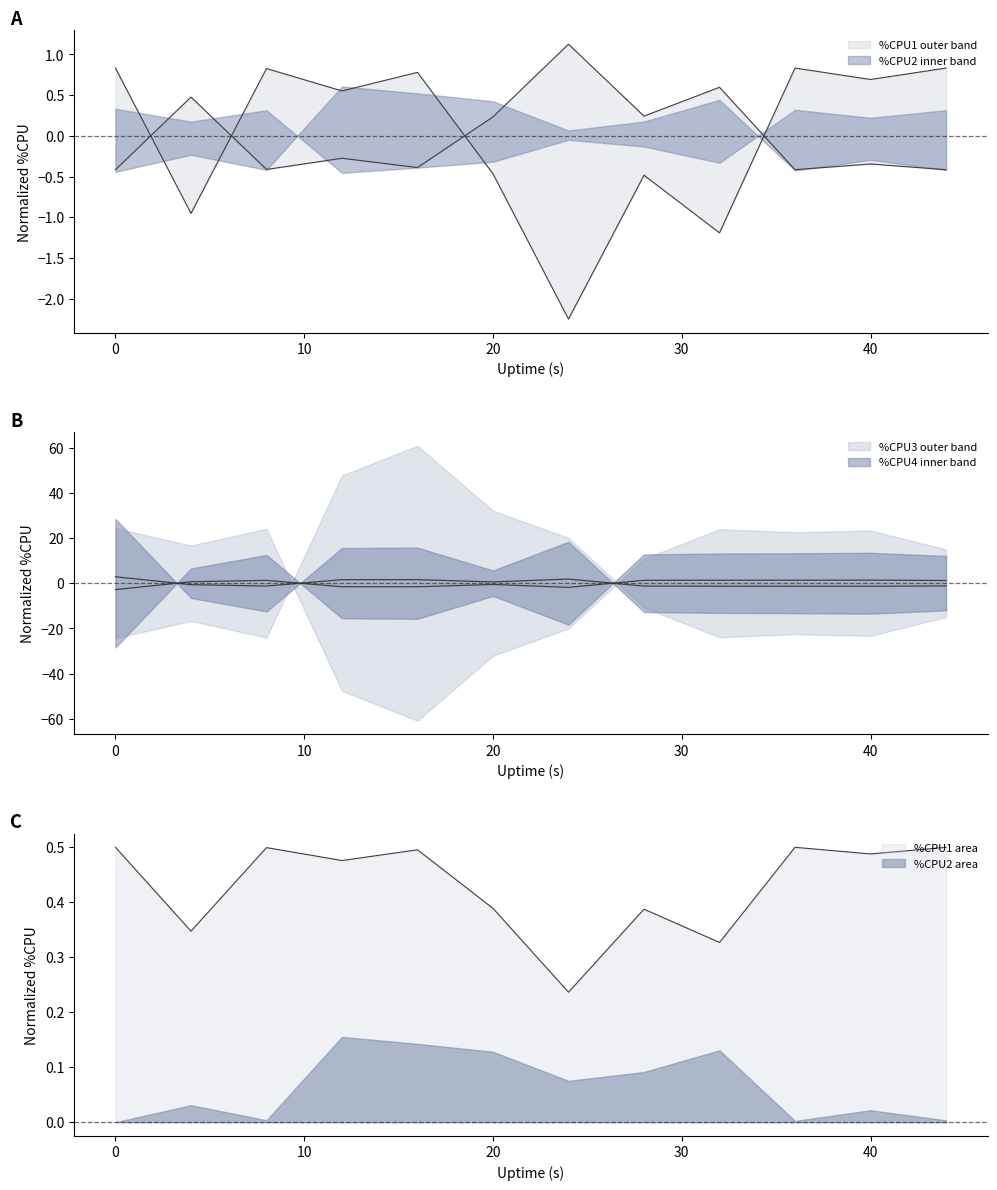

True or false: %CPU1 has a value of 0.8 at 0.

True